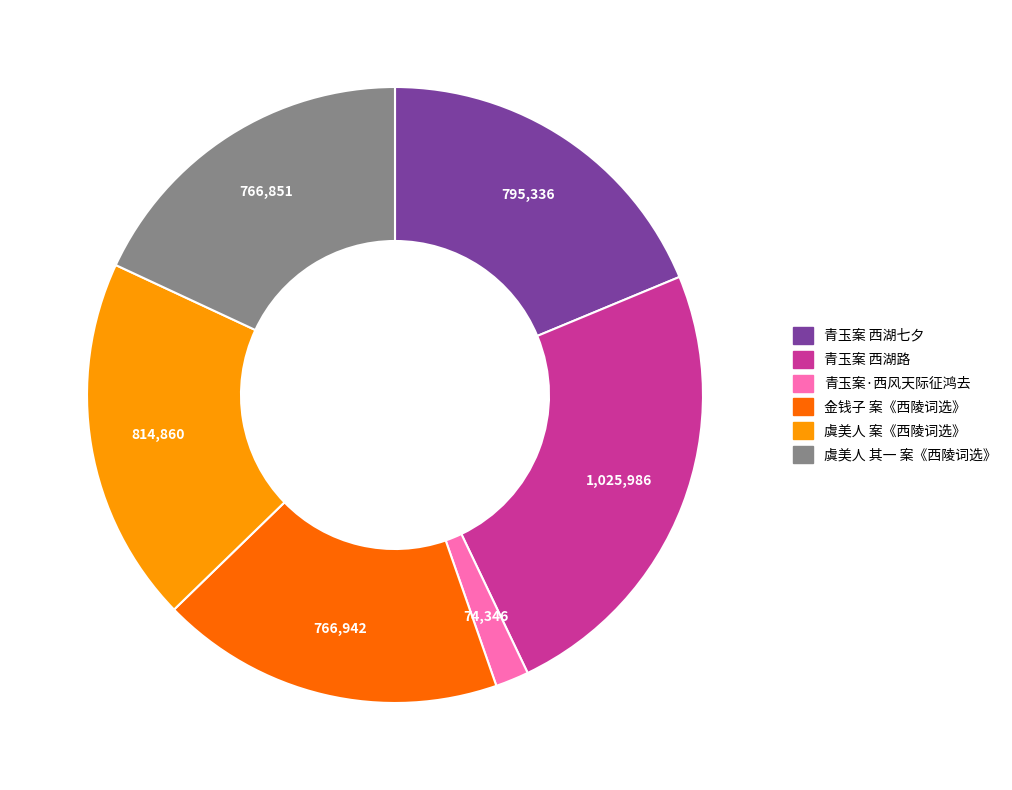

Count the number of slices in the pie.

6